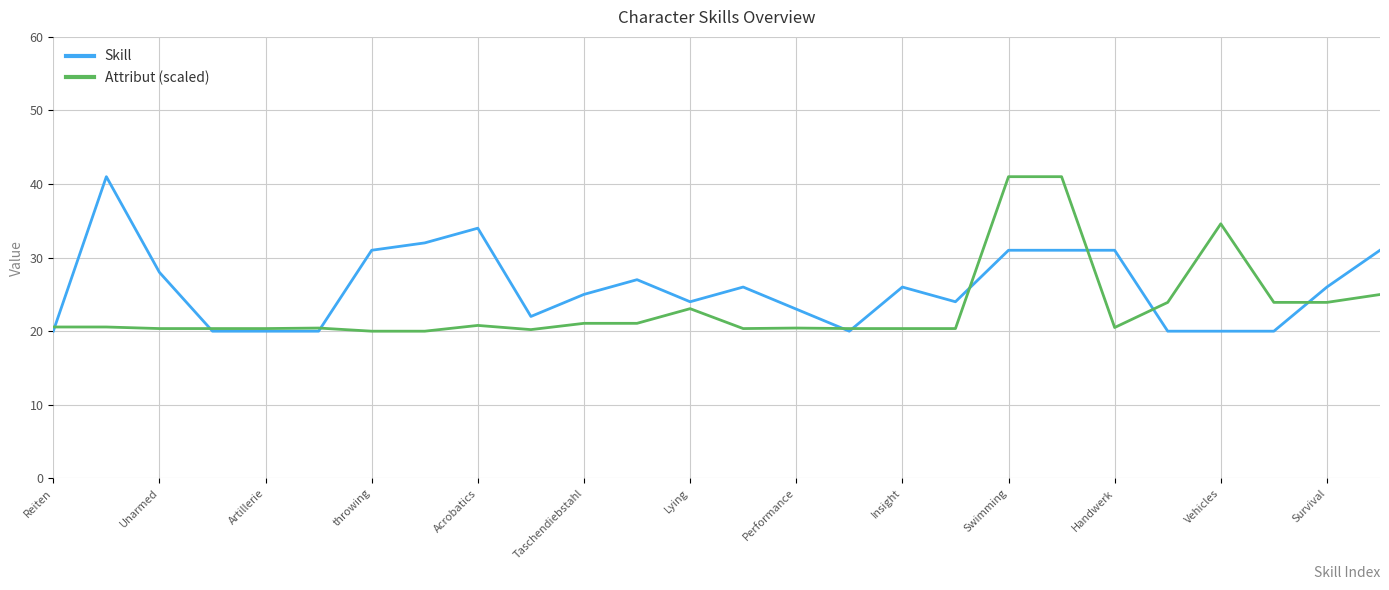

Rank the series by their average value, from lowest to highest.

Attribut (scaled), Skill